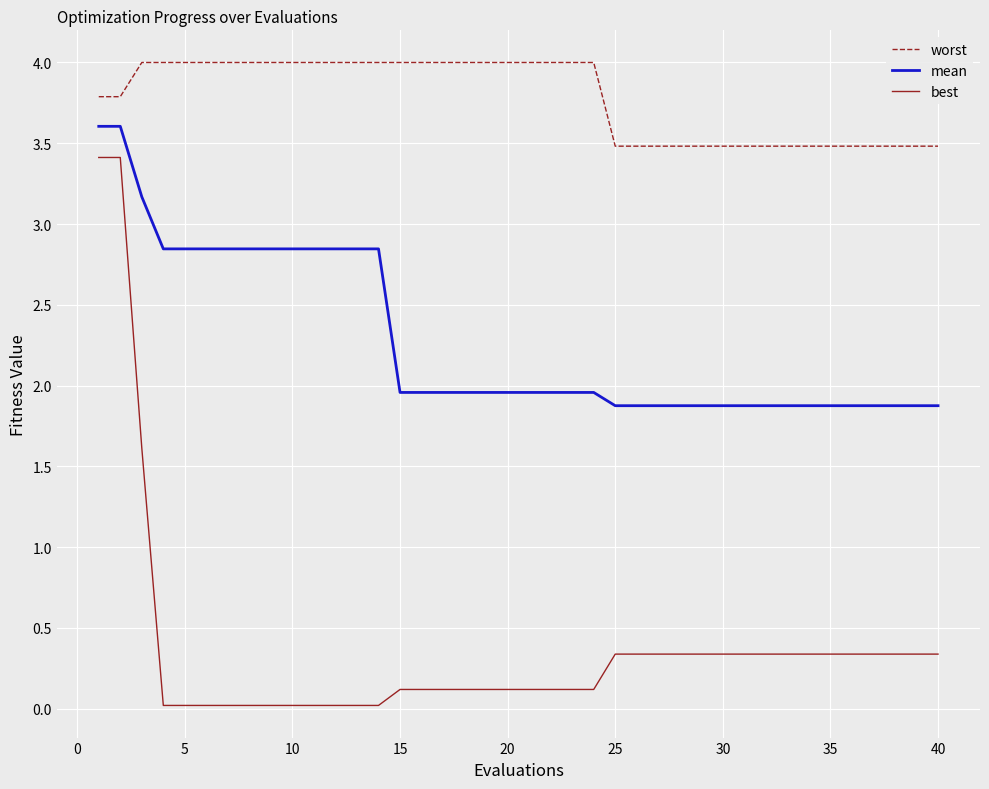

What is the sum of all worst values?

151.3